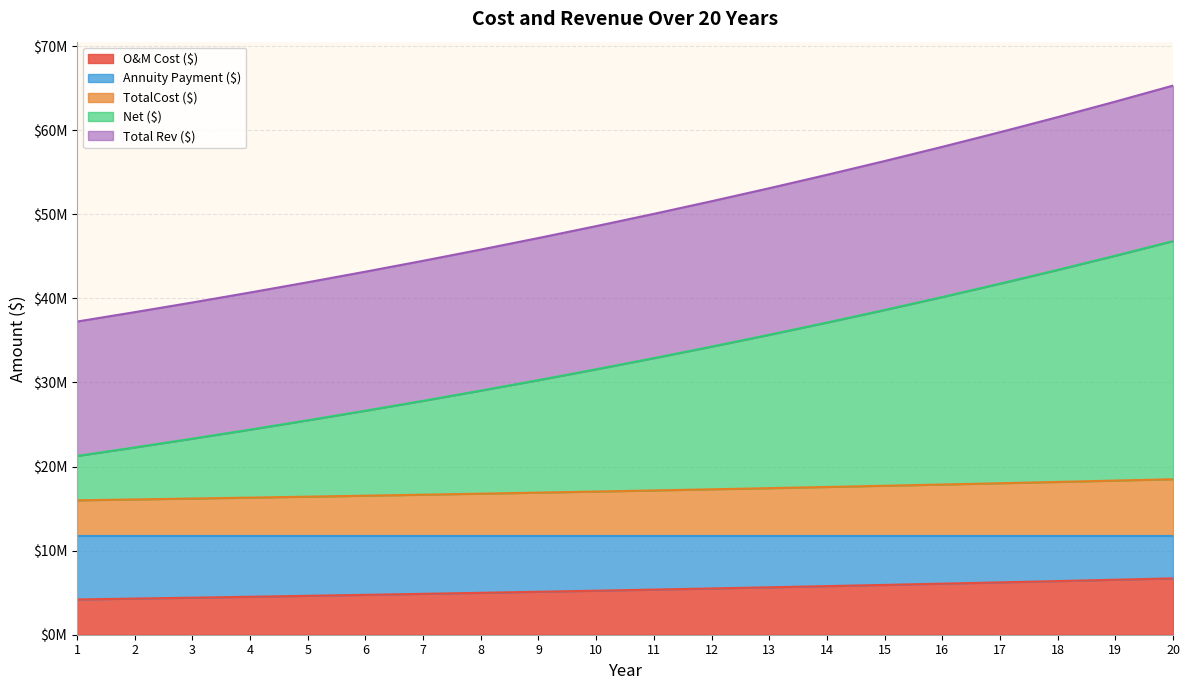

List the labels in order of Total Rev ($) value, smallest first.

1, 2, 3, 4, 5, 6, 7, 8, 9, 10, 11, 12, 13, 14, 15, 16, 17, 18, 19, 20